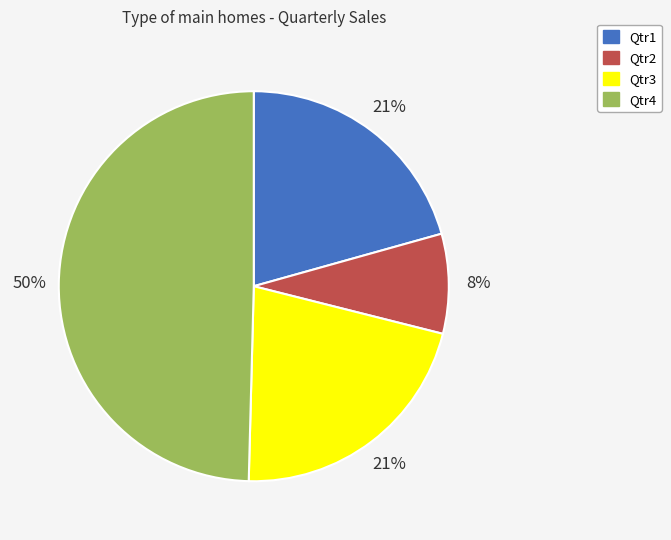

Does Qtr2 represent more than half of the total?

No